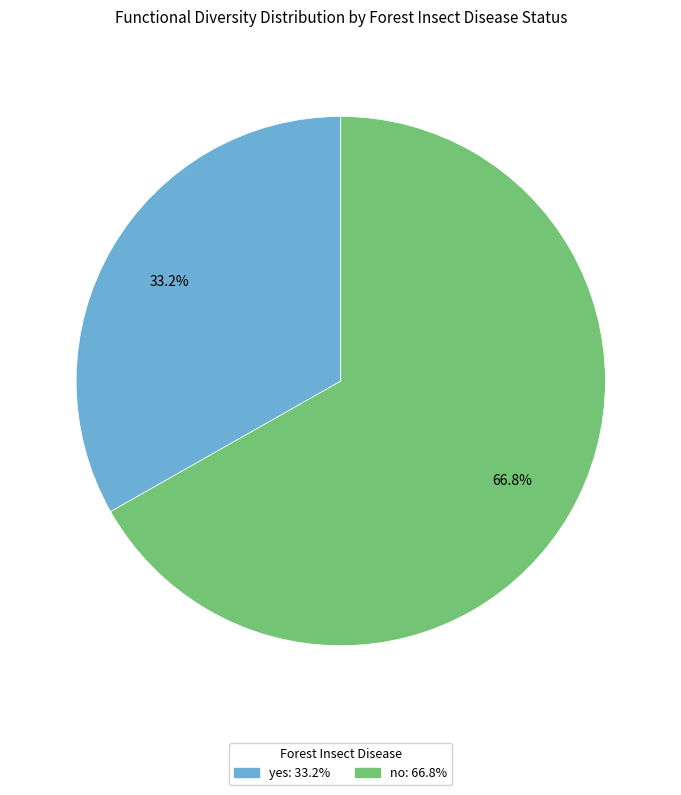

Is there a majority slice in this chart?

Yes